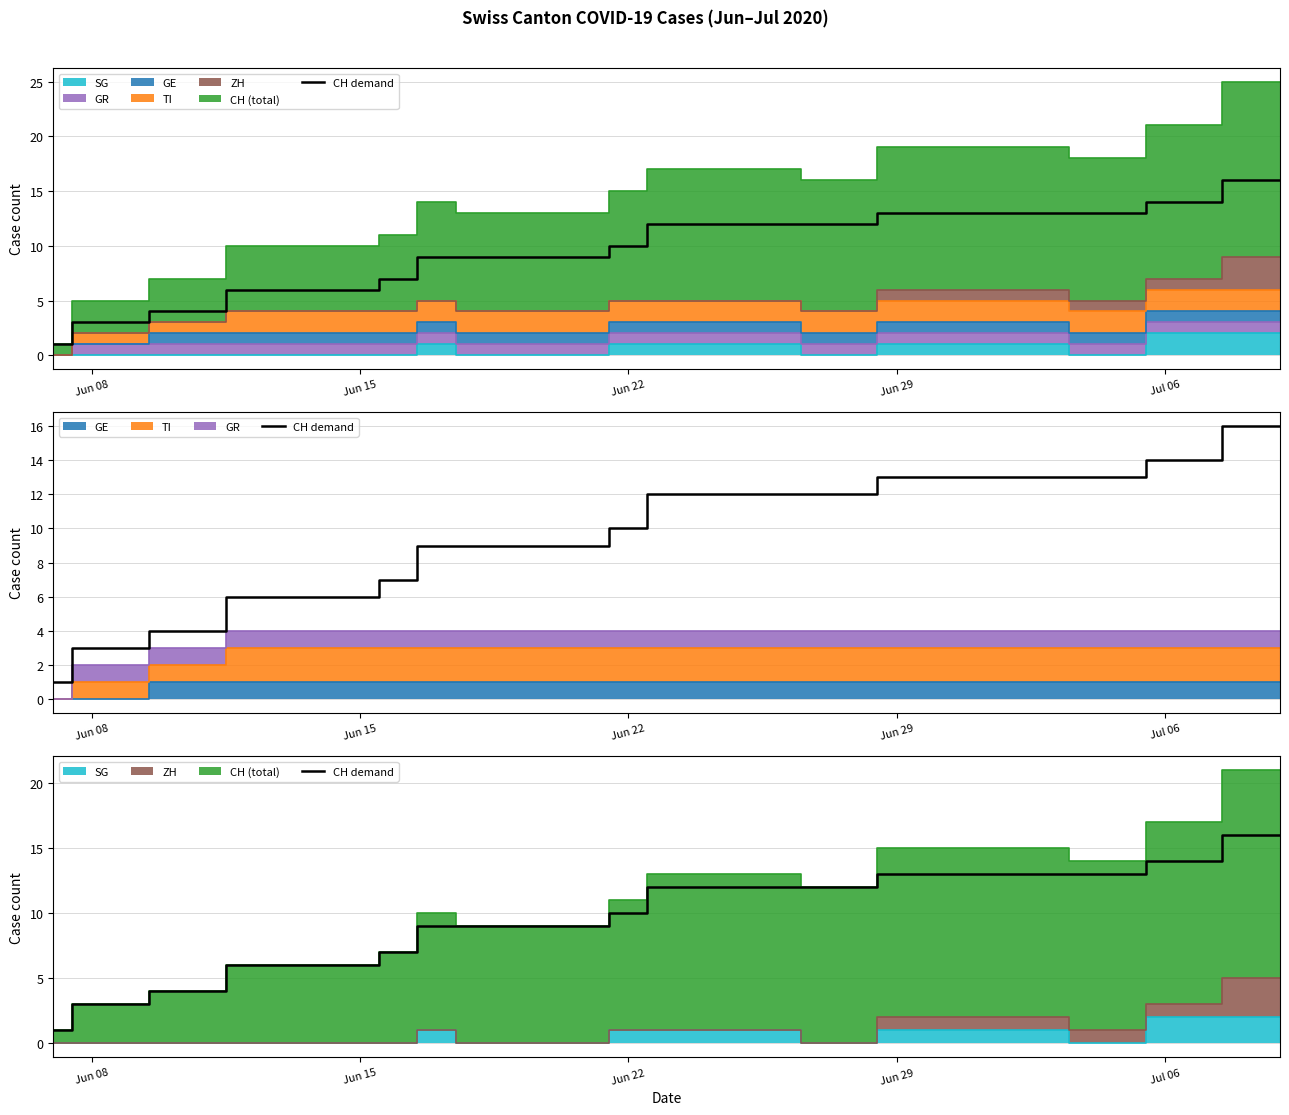

What is the approximate value at 7, to the nearest 5?

5